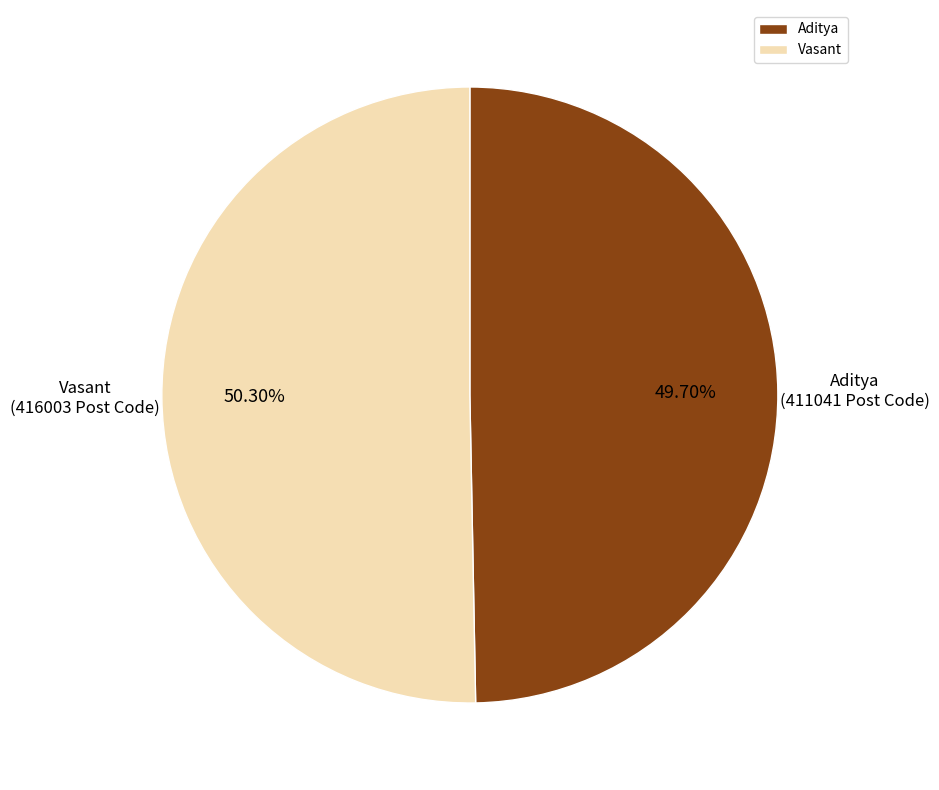

What percentage is the Aditya slice, to the nearest percent?

50%